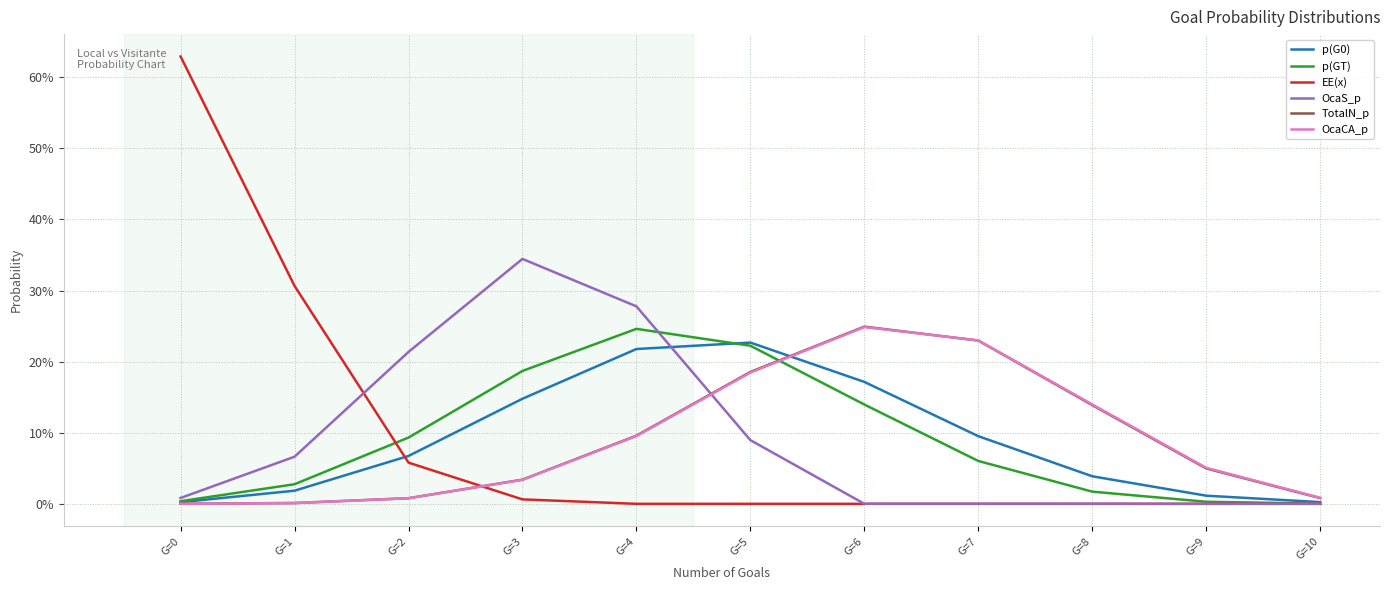

Is the value of EE(x) at G=5 greater than the value of p(GT) at G=8?

No